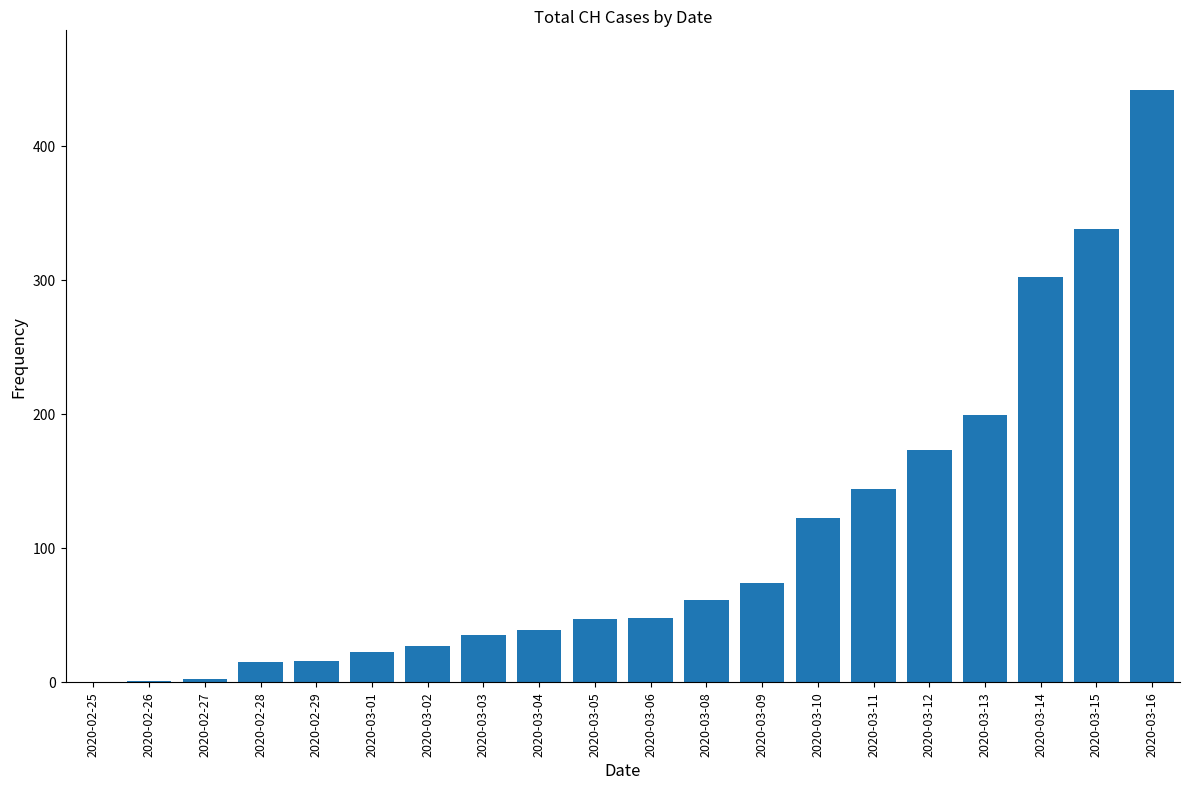

Which has a higher value, 2020-03-11 or 2020-03-08?

2020-03-11